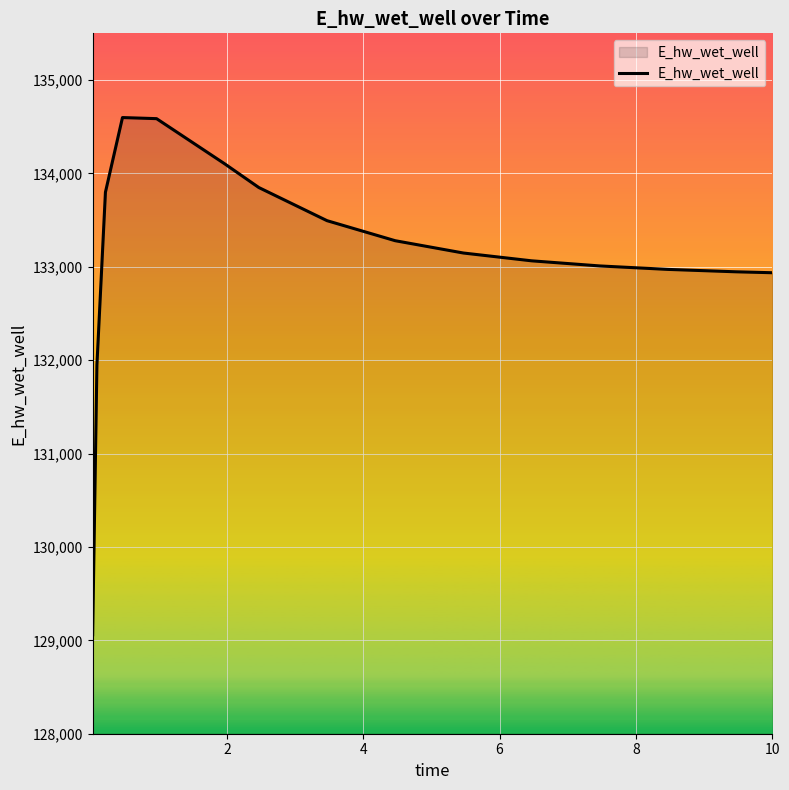

What is the maximum value shown in the chart?

134598.2